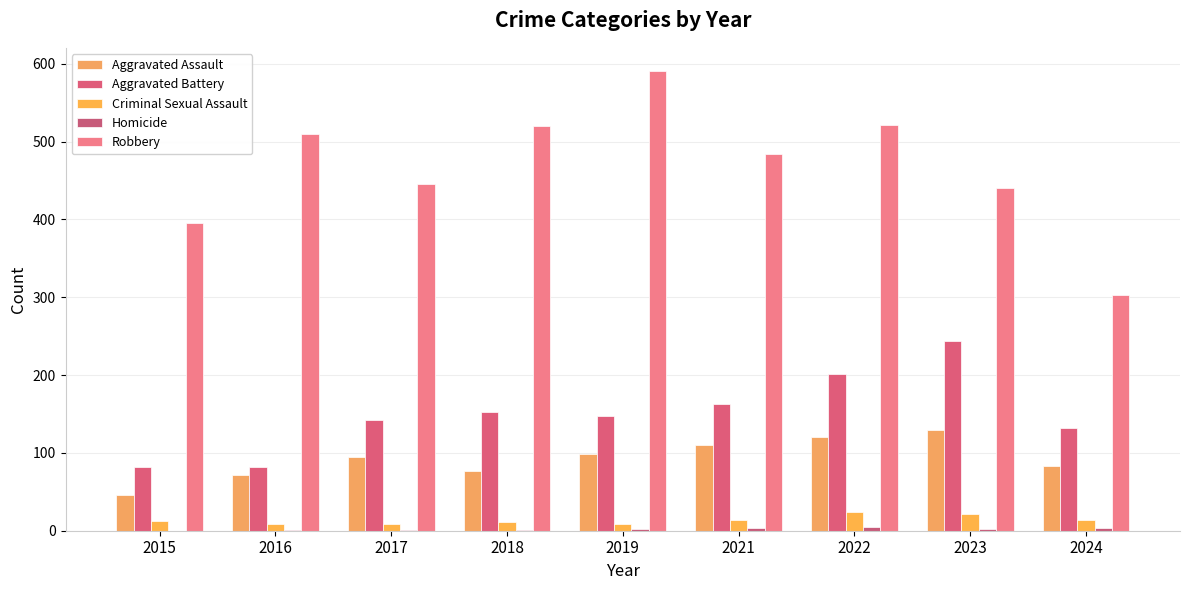

Count the number of categories in the chart.

9